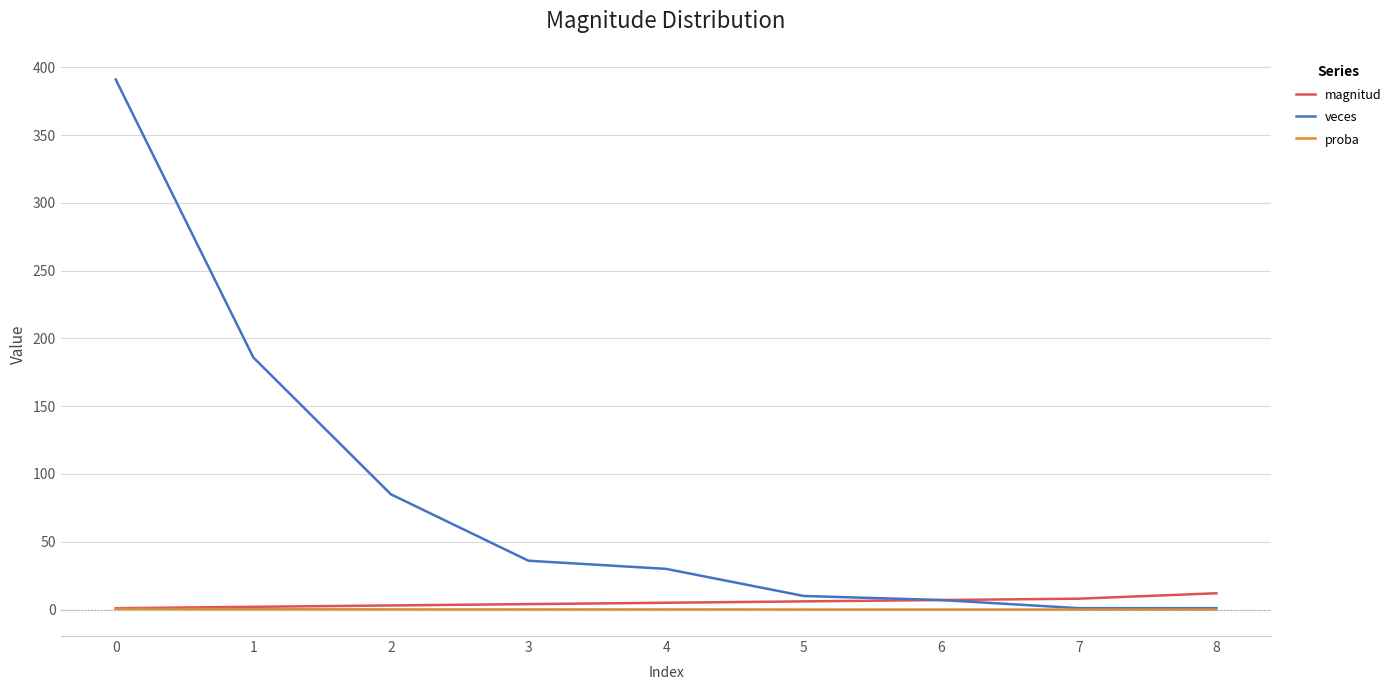

The value of veces at 0 is 595.2. True or false?

False